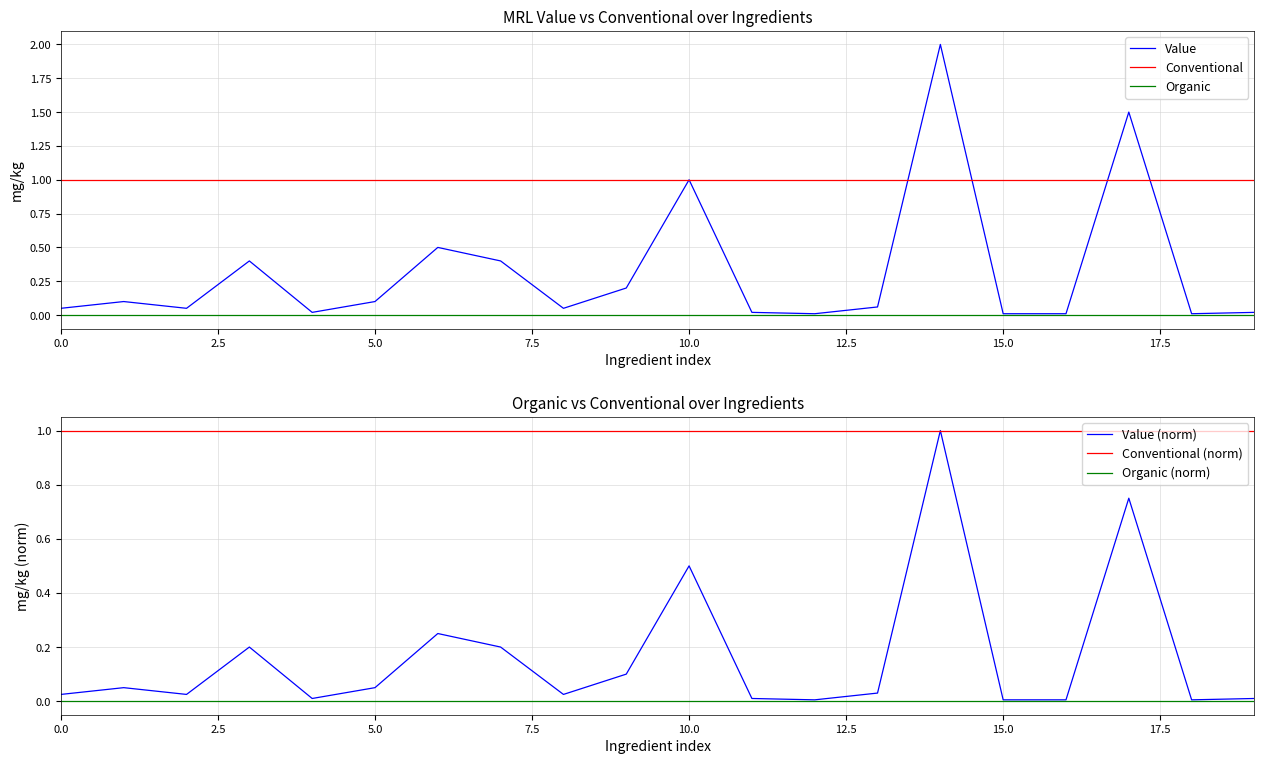

What is the highest value of the Conventional series?

1.0